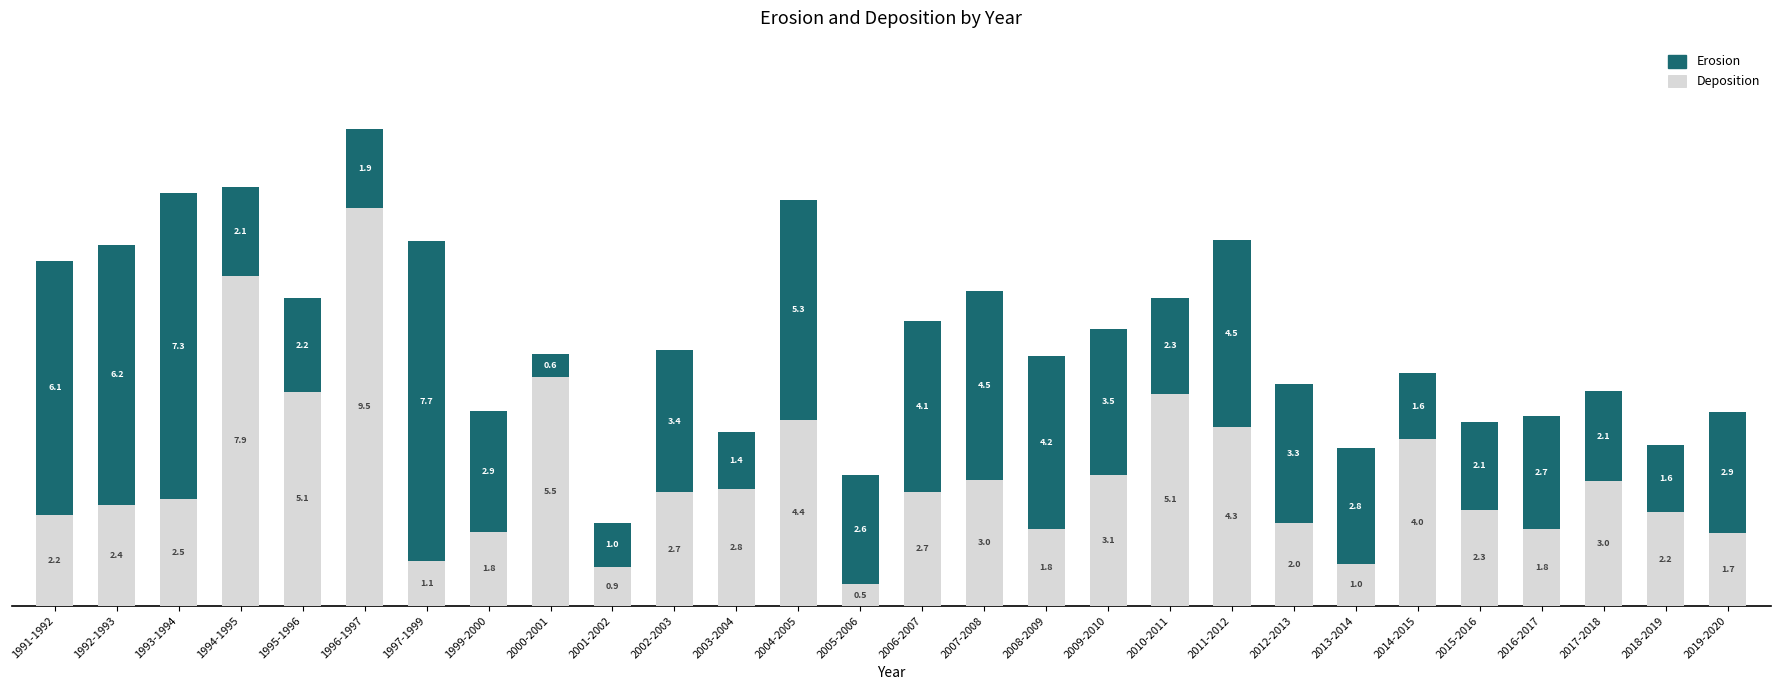

At which category is the sum across all series the highest?

1996-1997